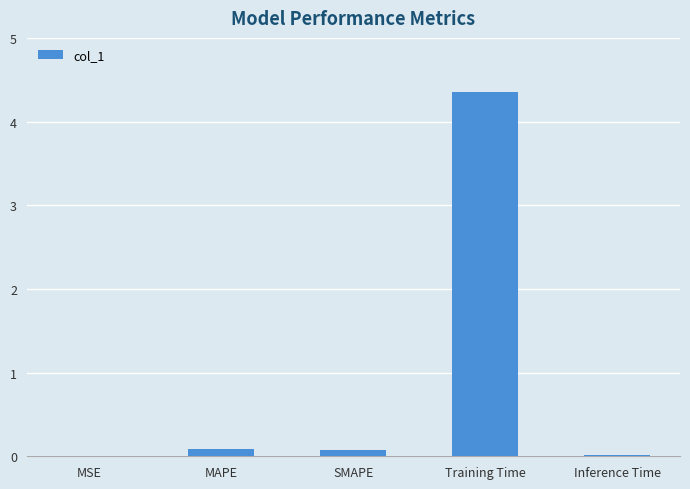

What is the average value?

0.9